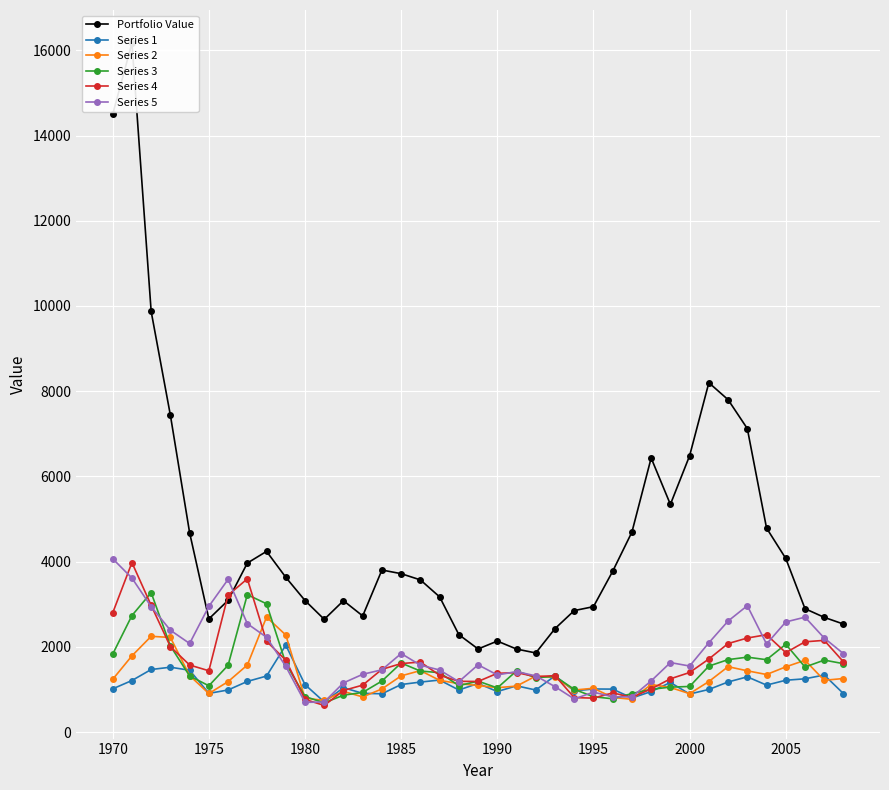

What is the difference between the maximum and minimum values in the Portfolio Value series?

14313.2